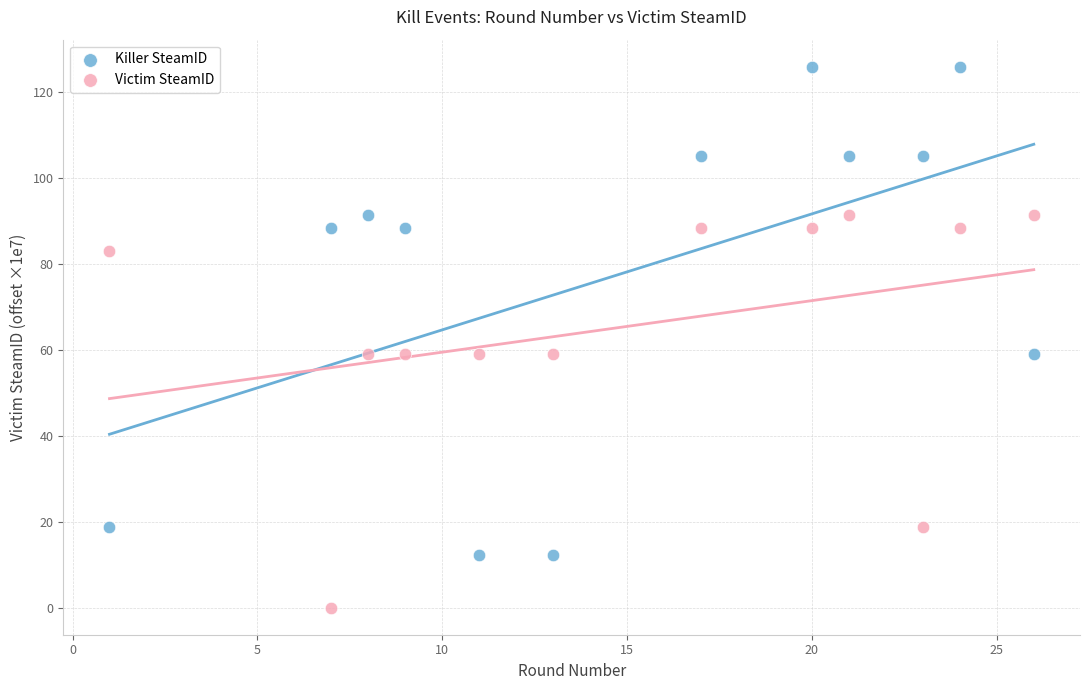

What is the X range (max minus min) for the scatter plot?

25.0